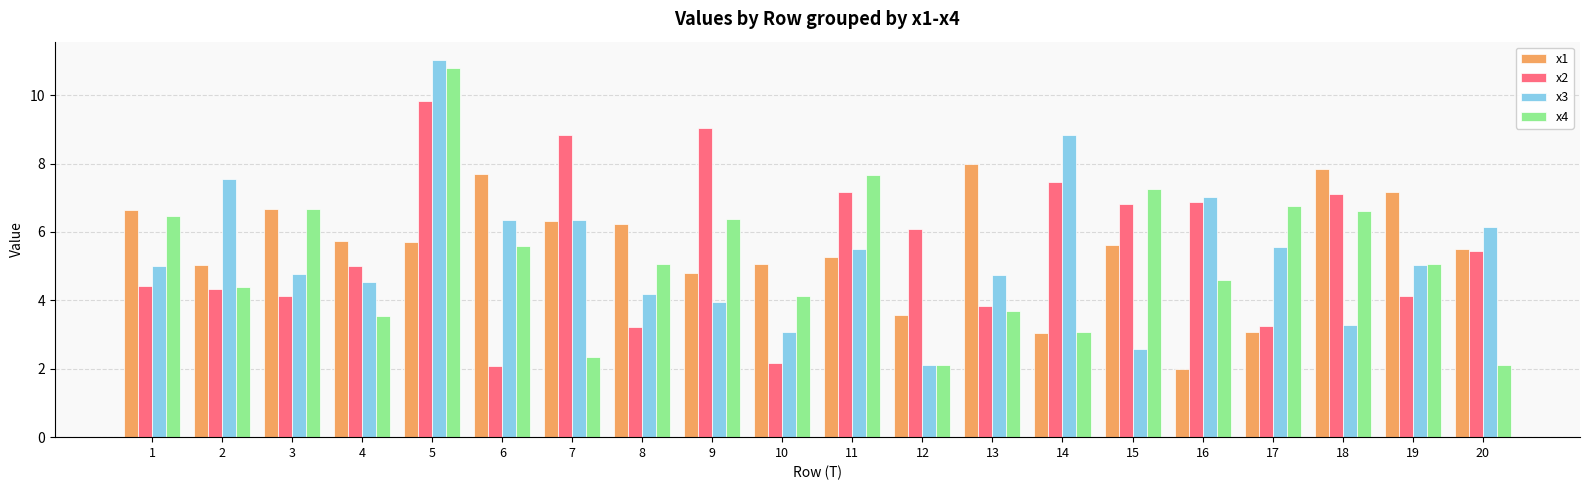

Does the chart contain any negative values?

No